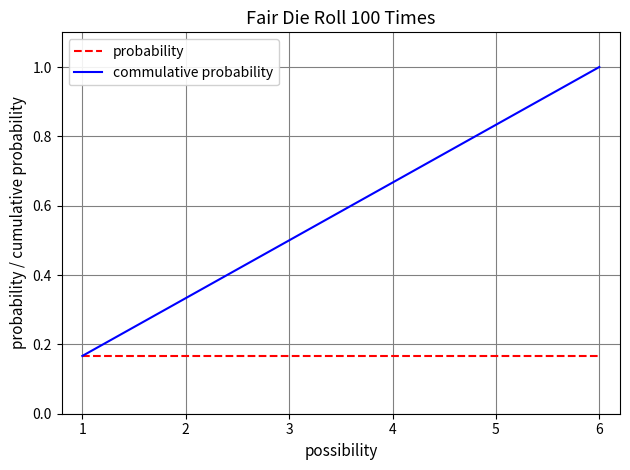

At which category does the chart reach its peak across all series?

6